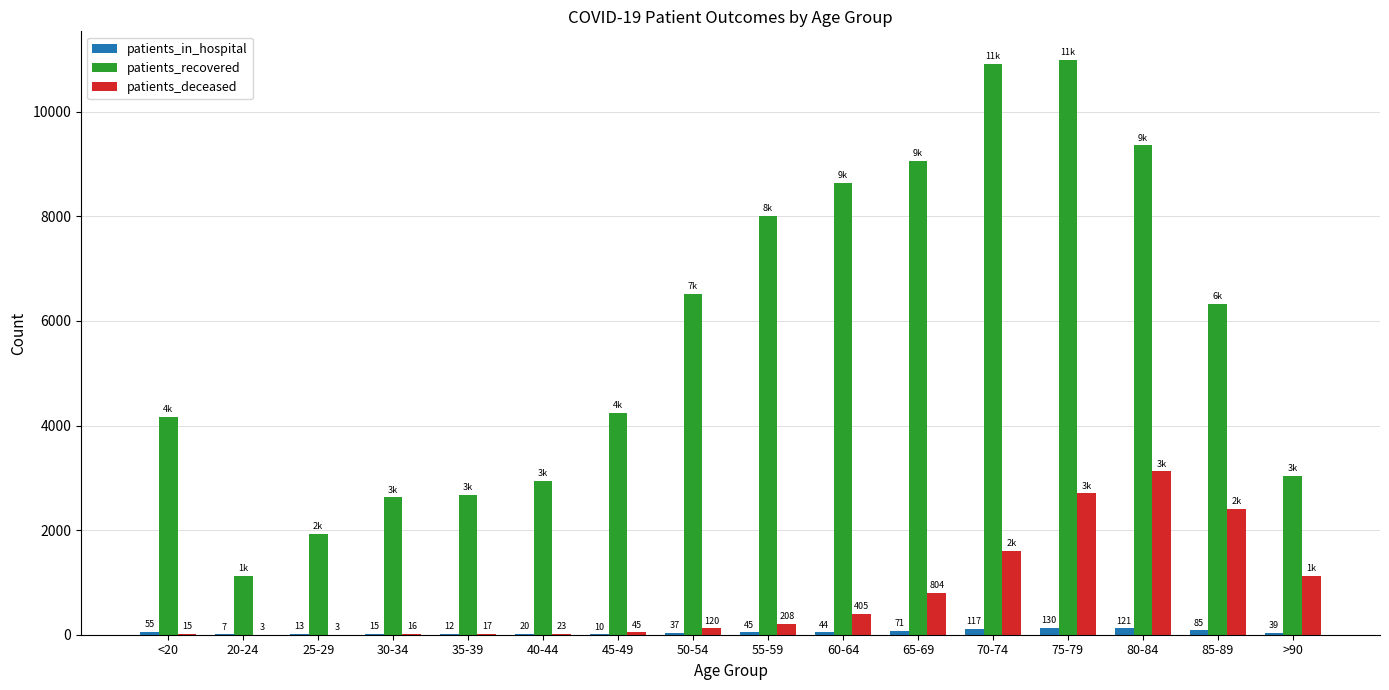

Reading right to left, extract all data points from this chart.

patients_in_hospital: >90=39	85-89=85	80-84=121	75-79=130	70-74=117	65-69=71	60-64=44	55-59=45	50-54=37	45-49=10	40-44=20	35-39=12	30-34=15	25-29=13	20-24=7	<20=55
patients_recovered: >90=3037	85-89=6332	80-84=9356	75-79=10988	70-74=10915	65-69=9063	60-64=8641	55-59=8006	50-54=6513	45-49=4239	40-44=2945	35-39=2673	30-34=2631	25-29=1928	20-24=1129	<20=4172
patients_deceased: >90=1129	85-89=2409	80-84=3123	75-79=2701	70-74=1610	65-69=804	60-64=405	55-59=208	50-54=120	45-49=45	40-44=23	35-39=17	30-34=16	25-29=3	20-24=3	<20=15